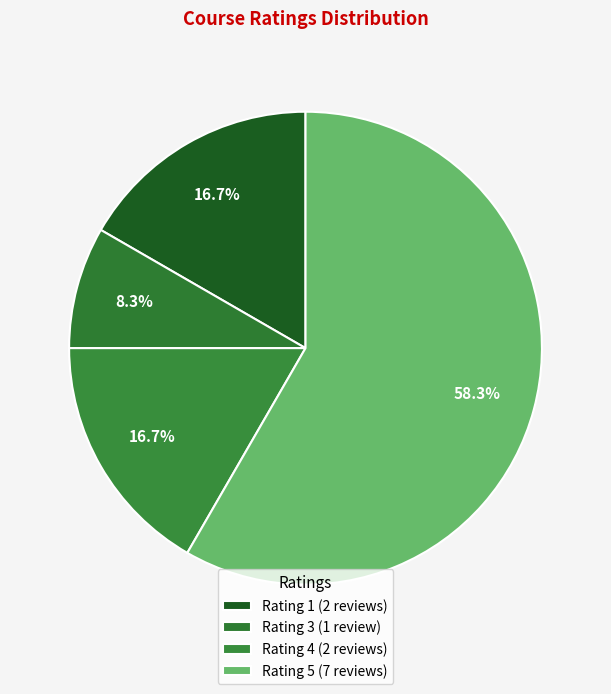

True or false: Rating 1 accounts for 25% of the total.

False